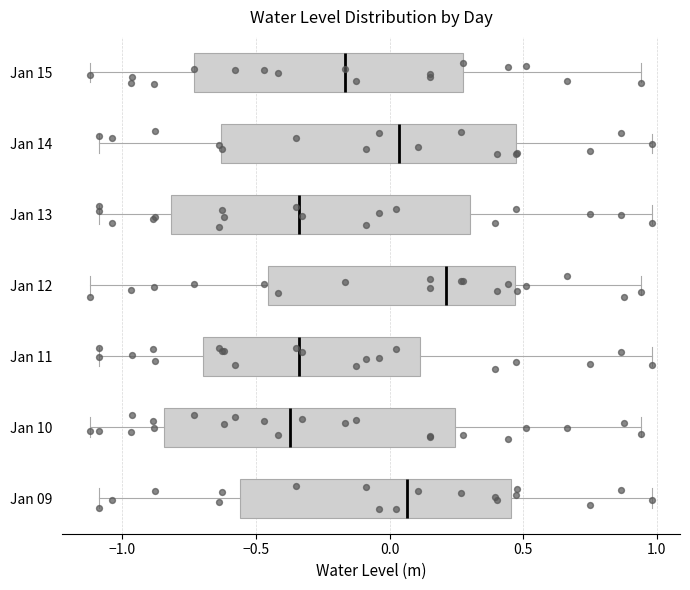

Where does the right whisker of the box for Jan 14 end on the x-axis? The values are not printed on the chart, so give them approximately, as read against the axis.

1.00